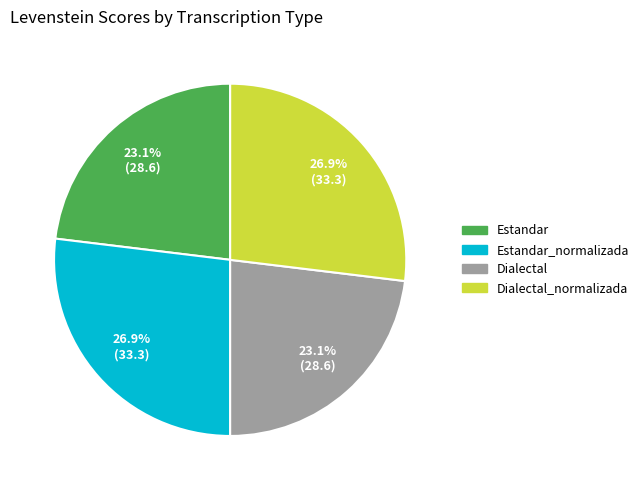

Is there a majority slice in this chart?

No